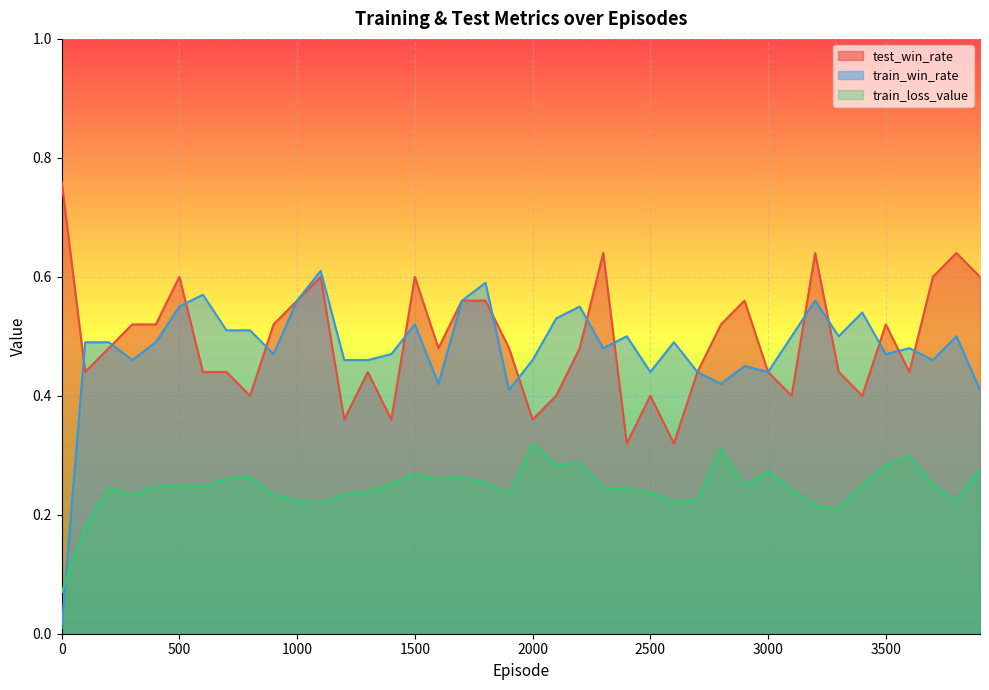

Reading right to left, extract all data points from this chart.

test_win_rate: 0.6	0.6	0.6	0.4	0.5	0.4	0.4	0.6	0.4	0.4	0.6	0.5	0.4	0.3	0.4	0.3	0.6	0.5	0.4	0.4	0.5	0.6	0.6	0.5	0.6	0.4	0.4	0.4	0.6	0.6	0.5	0.4	0.4	0.4	0.6	0.5	0.5	0.5	0.4	0.8
train_win_rate: 0.4	0.5	0.5	0.5	0.5	0.5	0.5	0.6	0.5	0.4	0.5	0.4	0.4	0.5	0.4	0.5	0.5	0.6	0.5	0.5	0.4	0.6	0.6	0.4	0.5	0.5	0.5	0.5	0.6	0.6	0.5	0.5	0.5	0.6	0.6	0.5	0.5	0.5	0.5	0.0
train_loss_value: 0.3	0.2	0.2	0.3	0.3	0.3	0.2	0.2	0.2	0.3	0.2	0.3	0.2	0.2	0.2	0.2	0.2	0.3	0.3	0.3	0.2	0.3	0.3	0.3	0.3	0.3	0.2	0.2	0.2	0.2	0.2	0.3	0.3	0.2	0.2	0.2	0.2	0.2	0.2	0.1